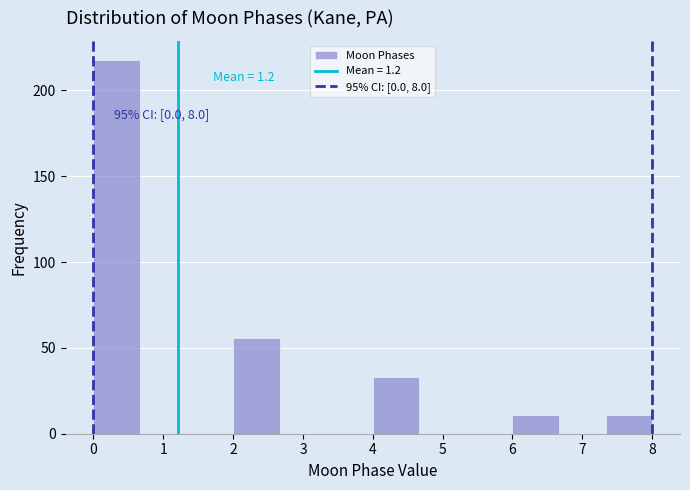

Over which range of the x-axis is the bar tallest?

0.0 to 0.7